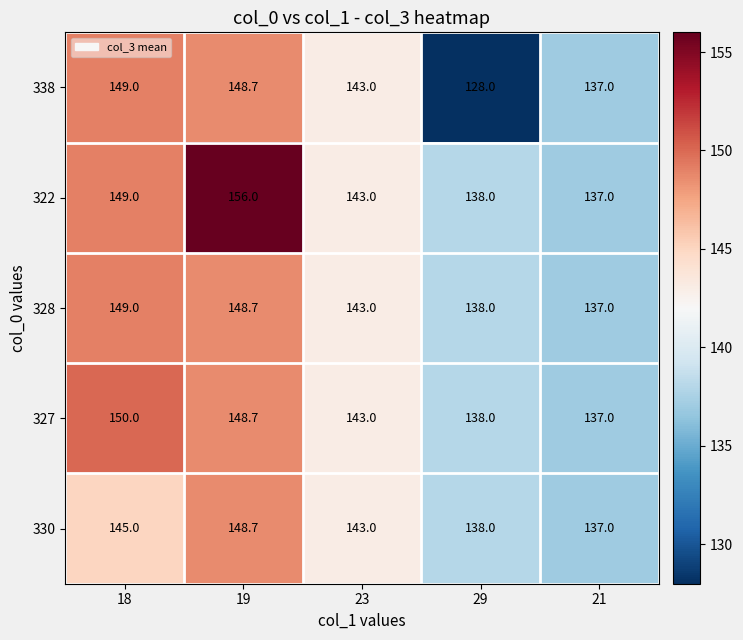

What is the highest value of the 322 series?

156.0